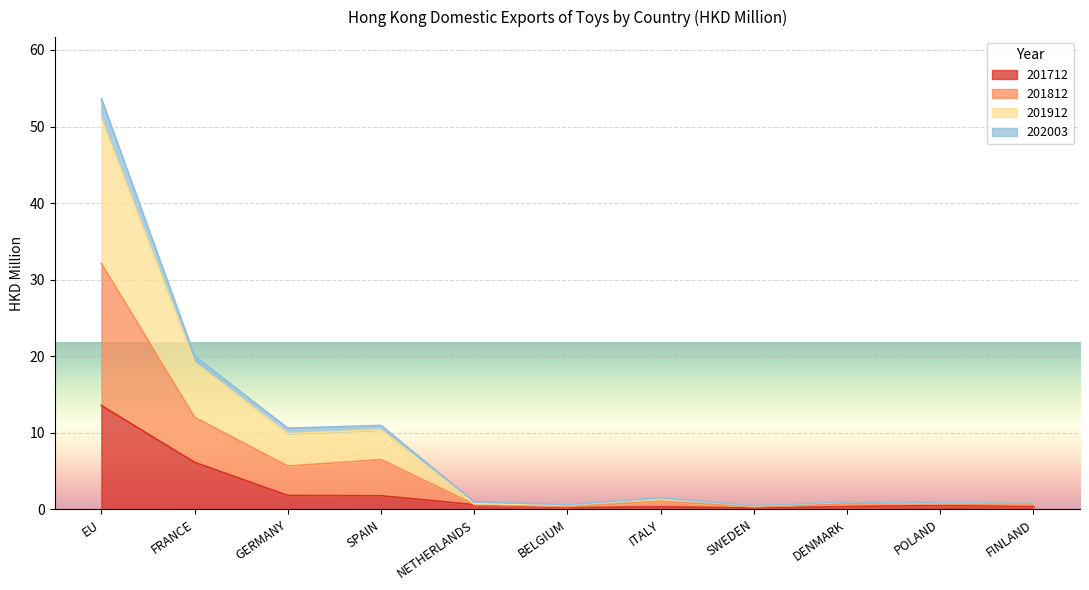

True or false: 201712 has a value of 11.0 at FRANCE.

False